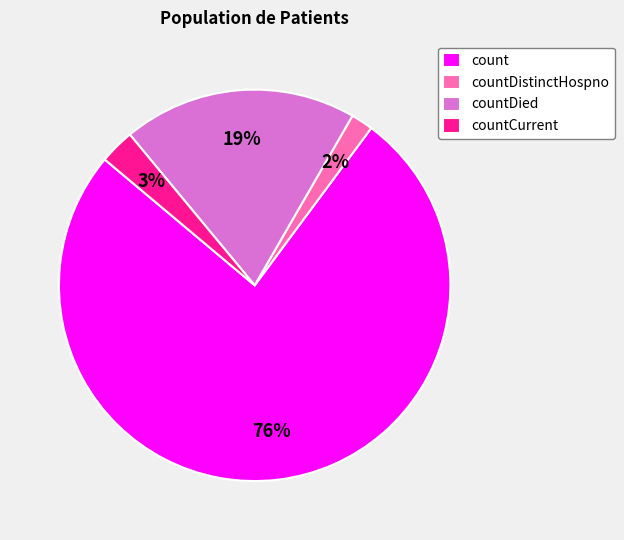

Do countCurrent and countDied together represent more than half of the pie?

No